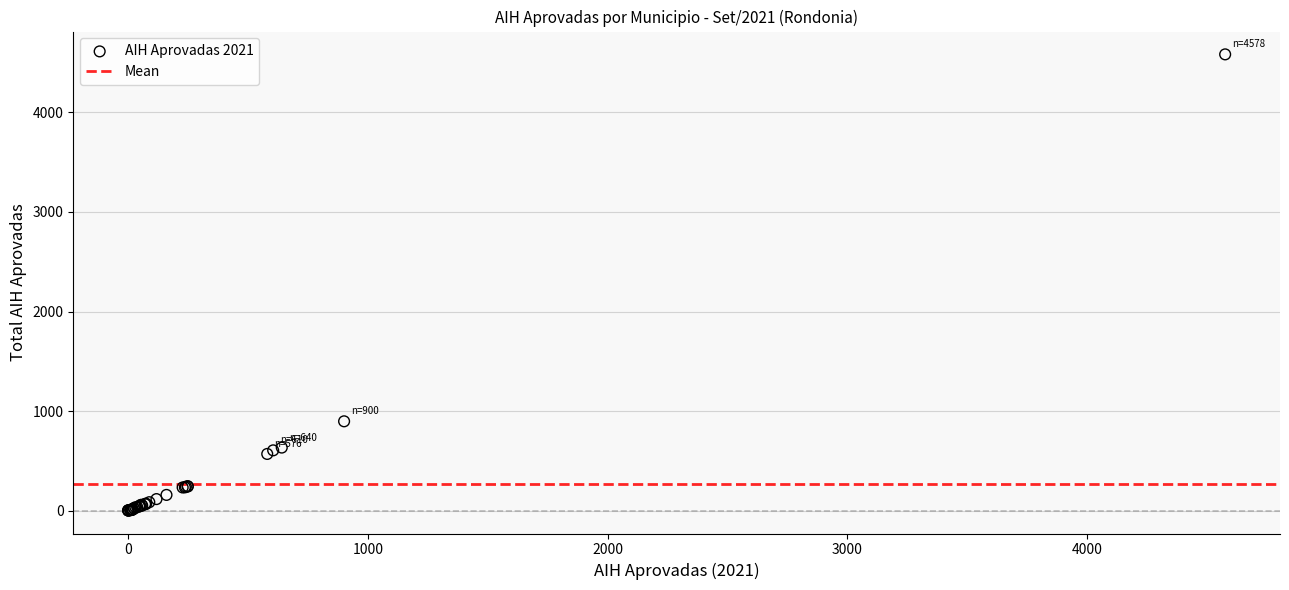

What Y value in the scatter plot is closest to 2291?

899.4